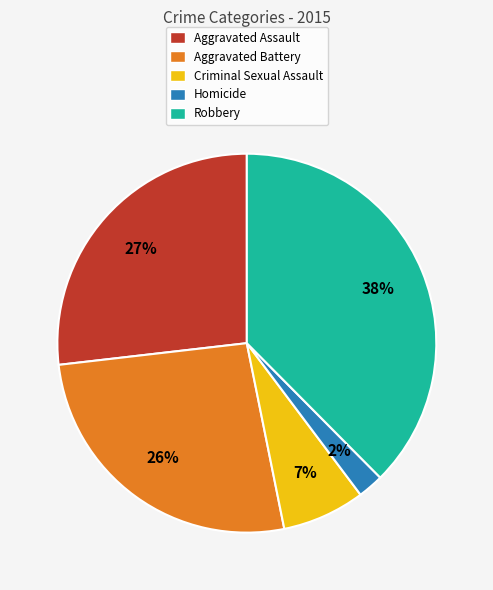

To the nearest percent, what is the average slice percentage?

20%